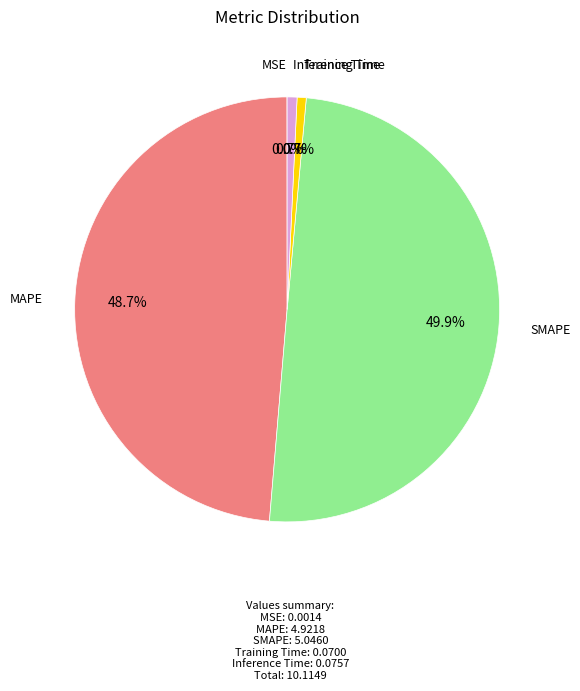

Does MAPE represent more than half of the total?

No